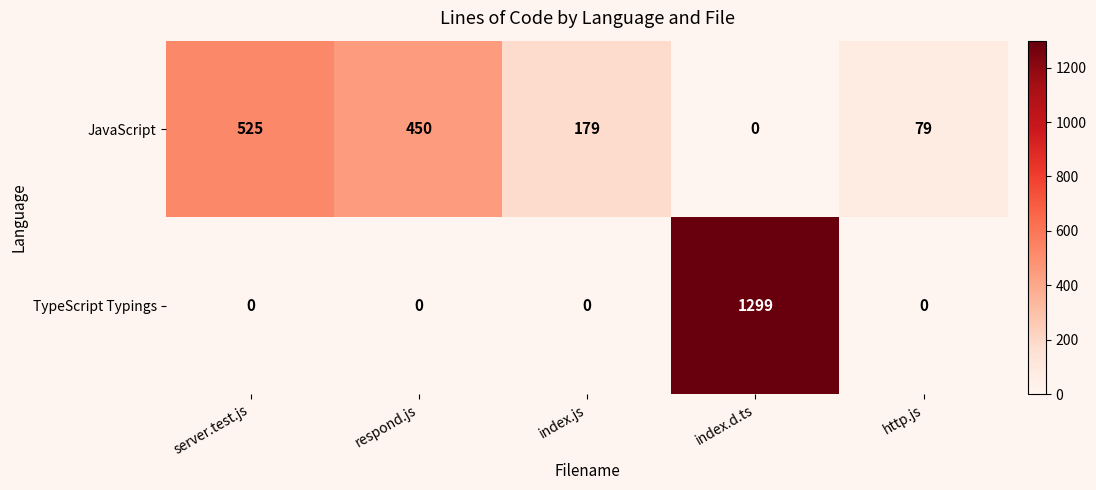

Which series has the widest spread of values?

TypeScript Typings